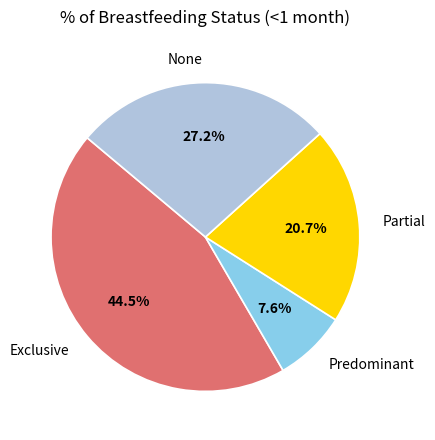

Count the number of slices in the pie.

4